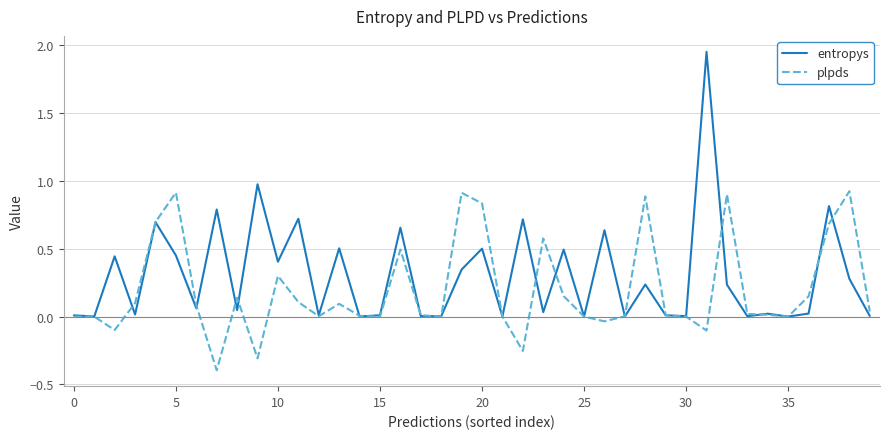

What is the sum of all entropys values?

12.1